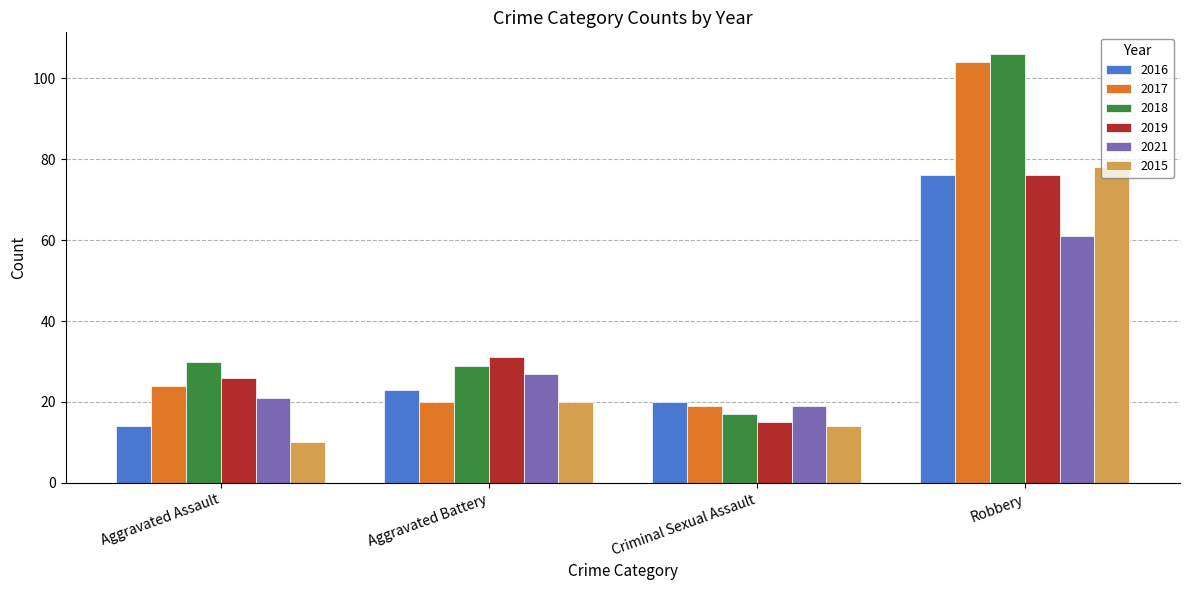

What is the approximate value of 2021 at Aggravated Assault?

21